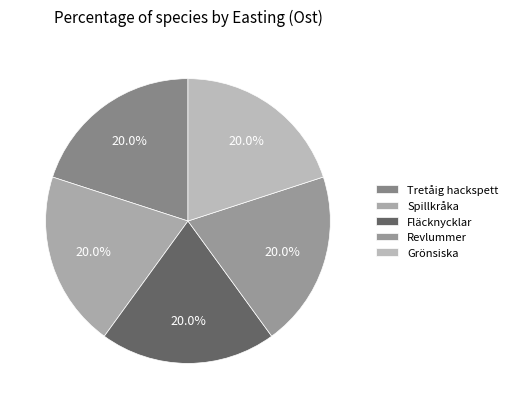

Rank the categories by value from highest to lowest.

Tretåig hackspett, Fläcknycklar, Revlummer, Spillkråka, Grönsiska